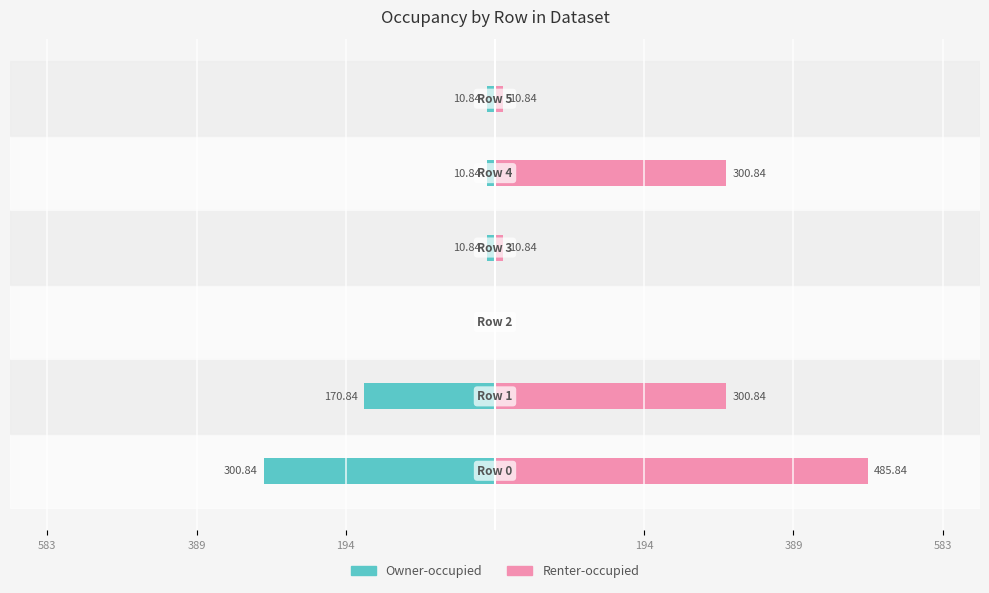

What value does the Renter-occupied series have at 389?

300.8